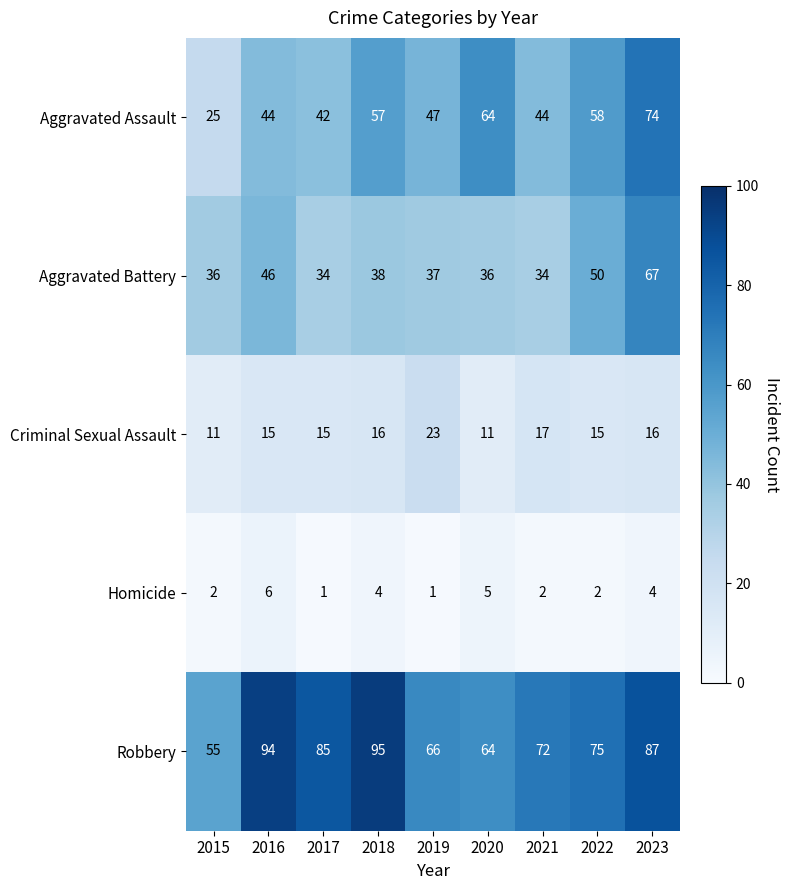

What is the total value across all series at 2018?

210